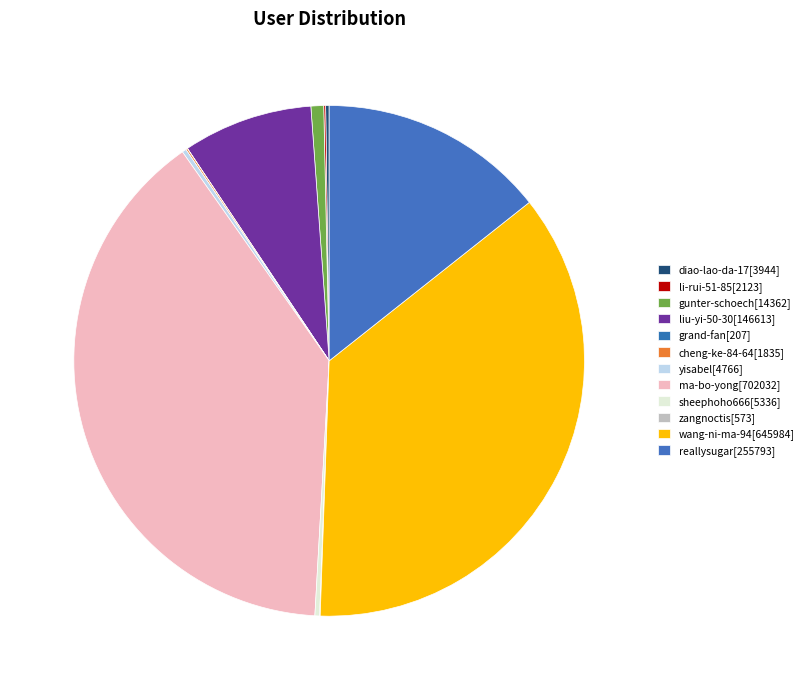

Which slice is the largest?

ma-bo-yong